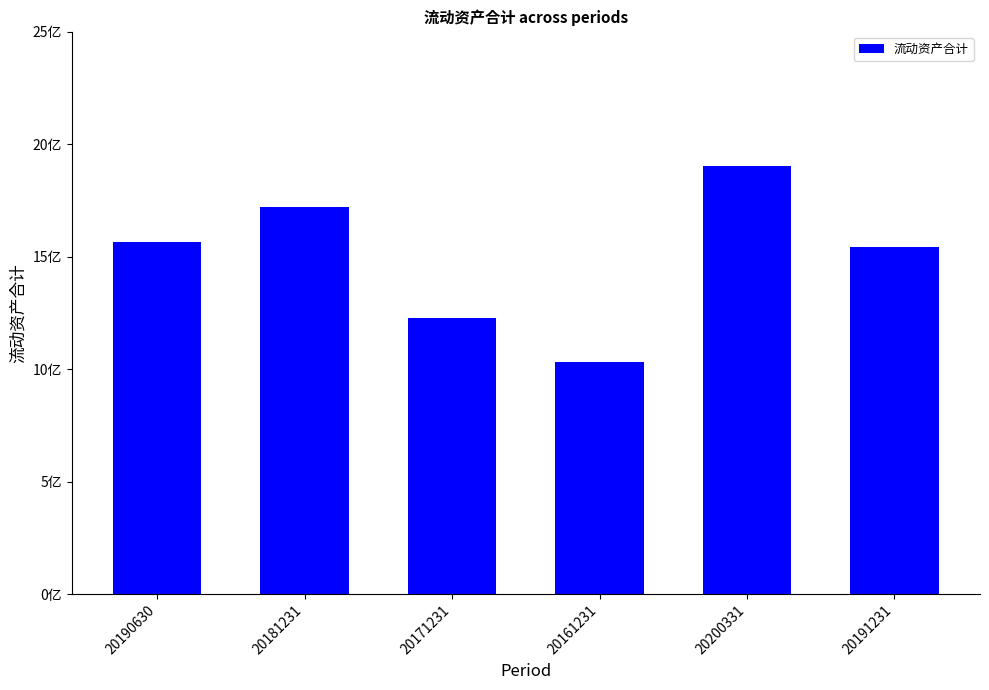

The chart shows a value of 516197243.2 at 20181231. True or false?

False